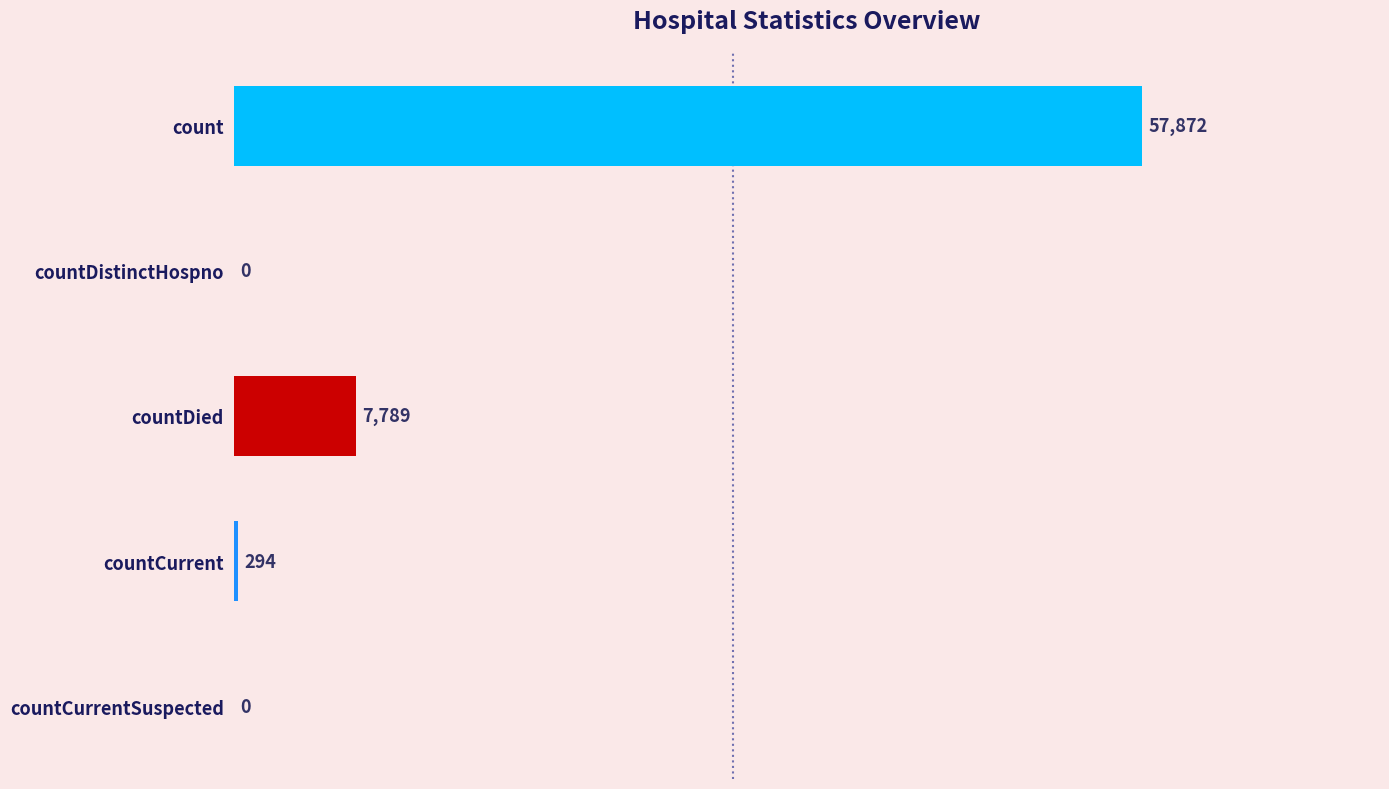

Which has a higher value, countCurrentSuspected or countDied?

countDied